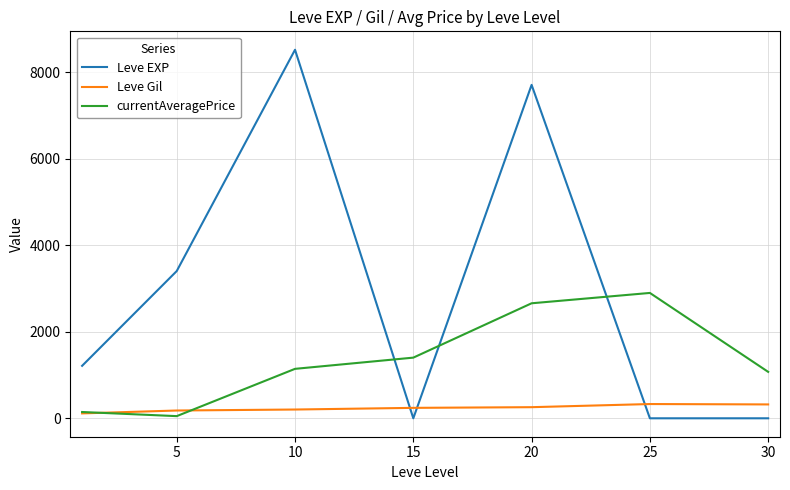

Which series has the largest range (max minus min)?

Leve EXP